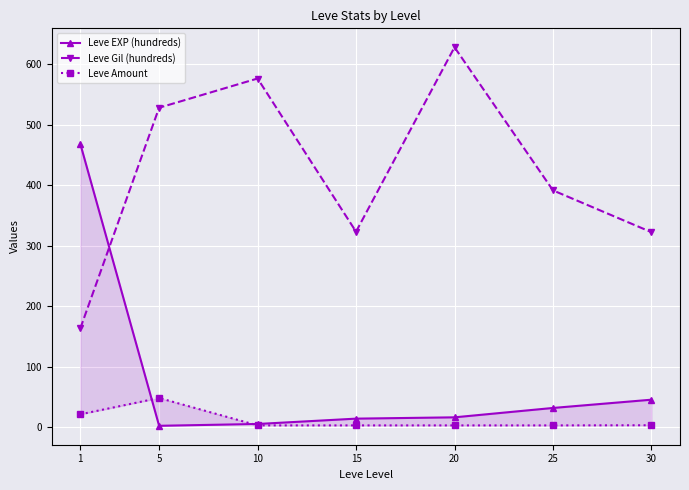

List the series in order of their peak value, highest first.

Leve Gil (hundreds), Leve EXP (hundreds), Leve Amount